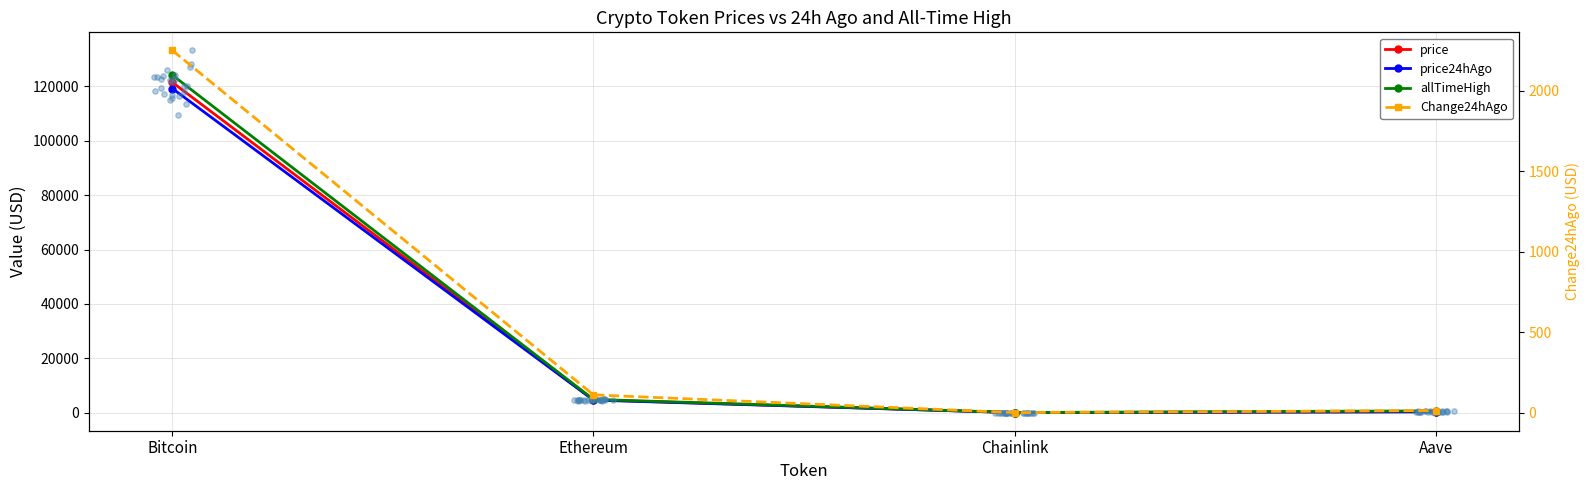

Which series has the largest Y range (max minus min)?

allTimeHigh